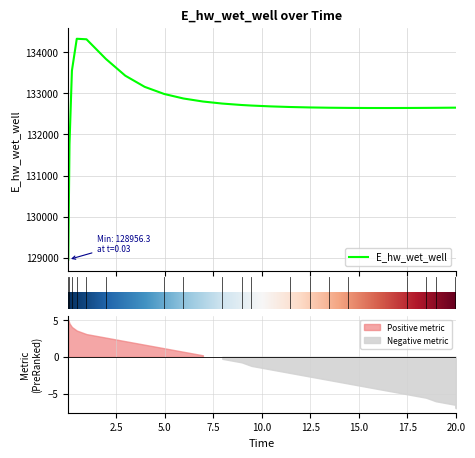

True or false: the data shows 220817.0 at 0.03125.

False